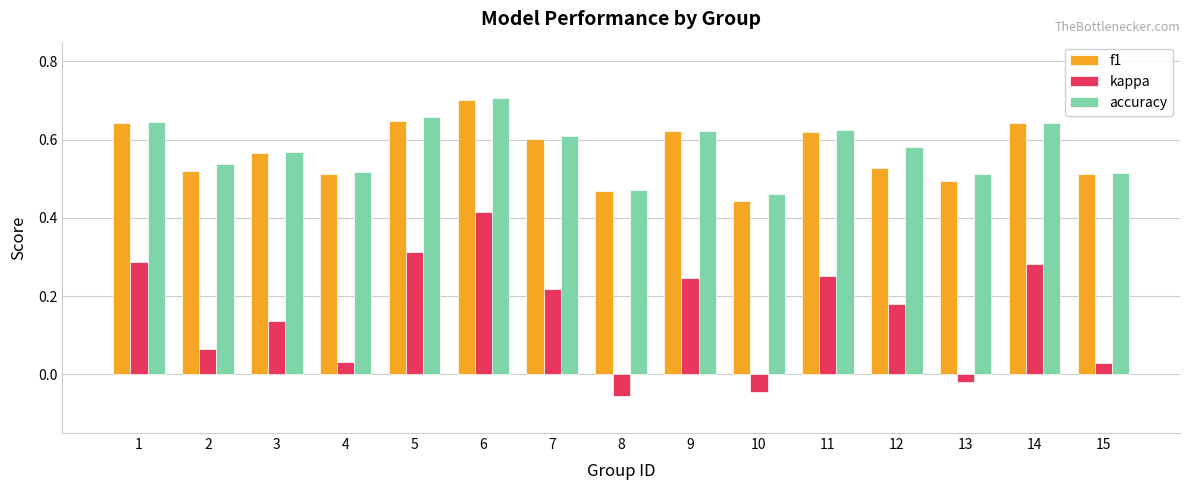

At how many categories does at least one series exceed 0?

15